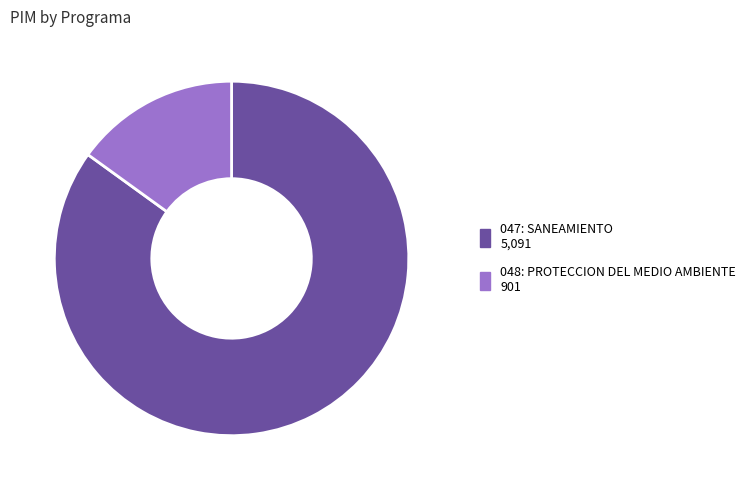

Which category has the smallest portion of the pie?

048: PROTECCION DEL MEDIO AMBIENTE